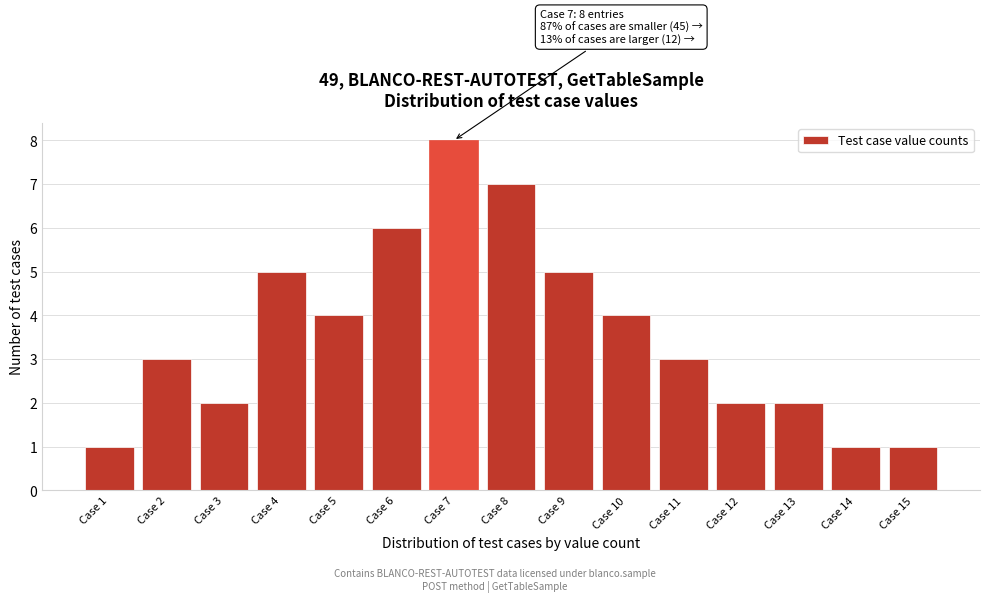

Reading left to right, what are all the values shown in this chart?

1	3	2	5	4	6	8	7	5	4	3	2	2	1	1